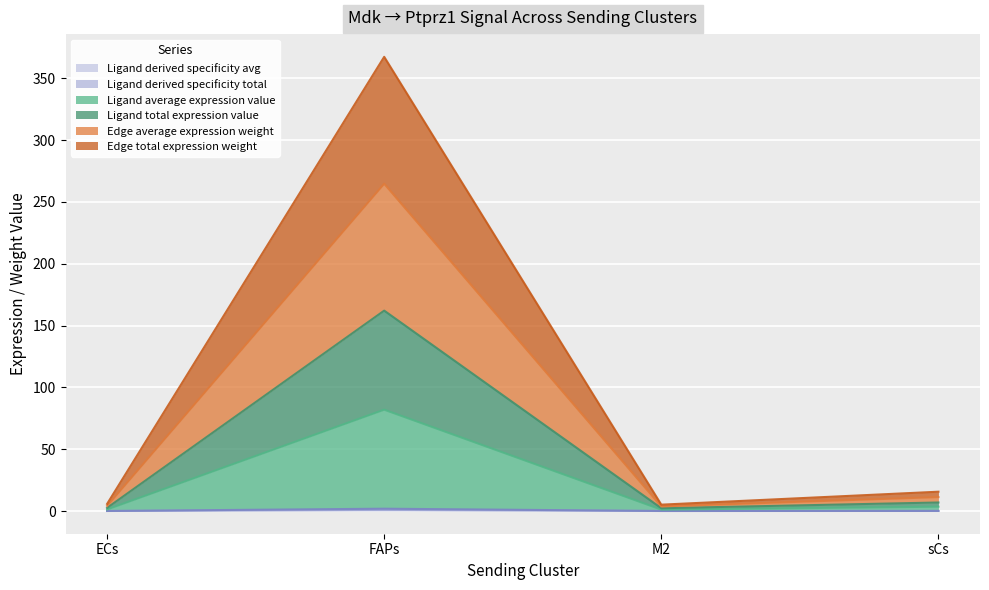

True or false: Ligand derived specificity avg has a value of 2.3 at ECs.

False